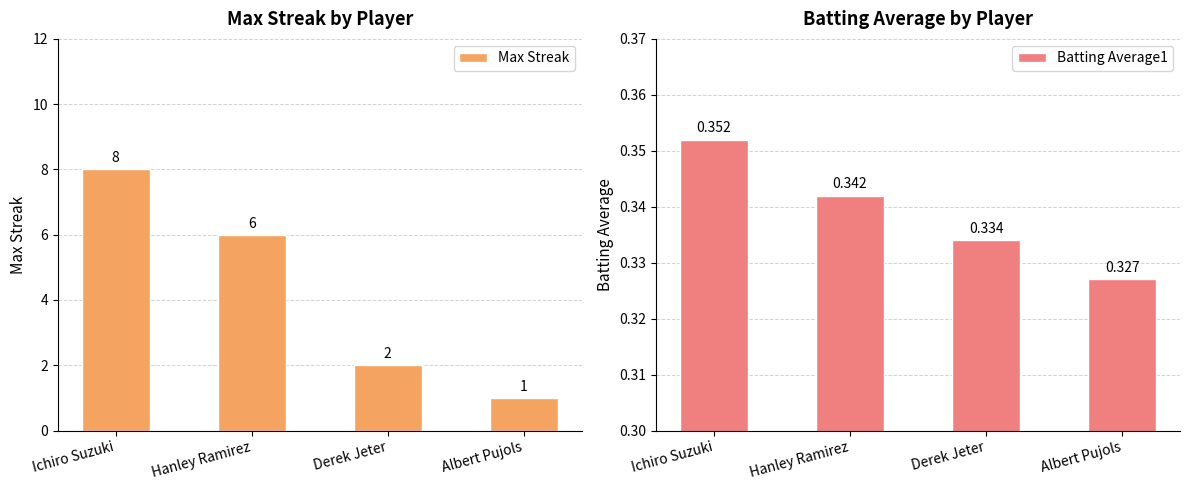

Reading right to left, list all the values displayed in this chart.

Max Streak: Albert Pujols=1.0	Derek Jeter=2.0	Hanley Ramirez=6.0	Ichiro Suzuki=8.0
Batting Average1: Albert Pujols=0.3	Derek Jeter=0.3	Hanley Ramirez=0.3	Ichiro Suzuki=0.4